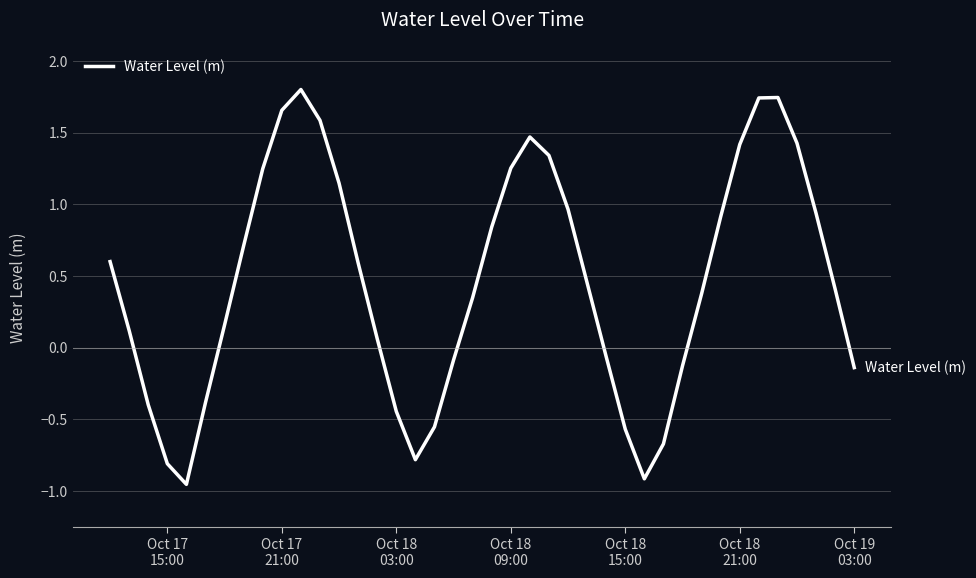

What is the greatest value displayed?

1.8